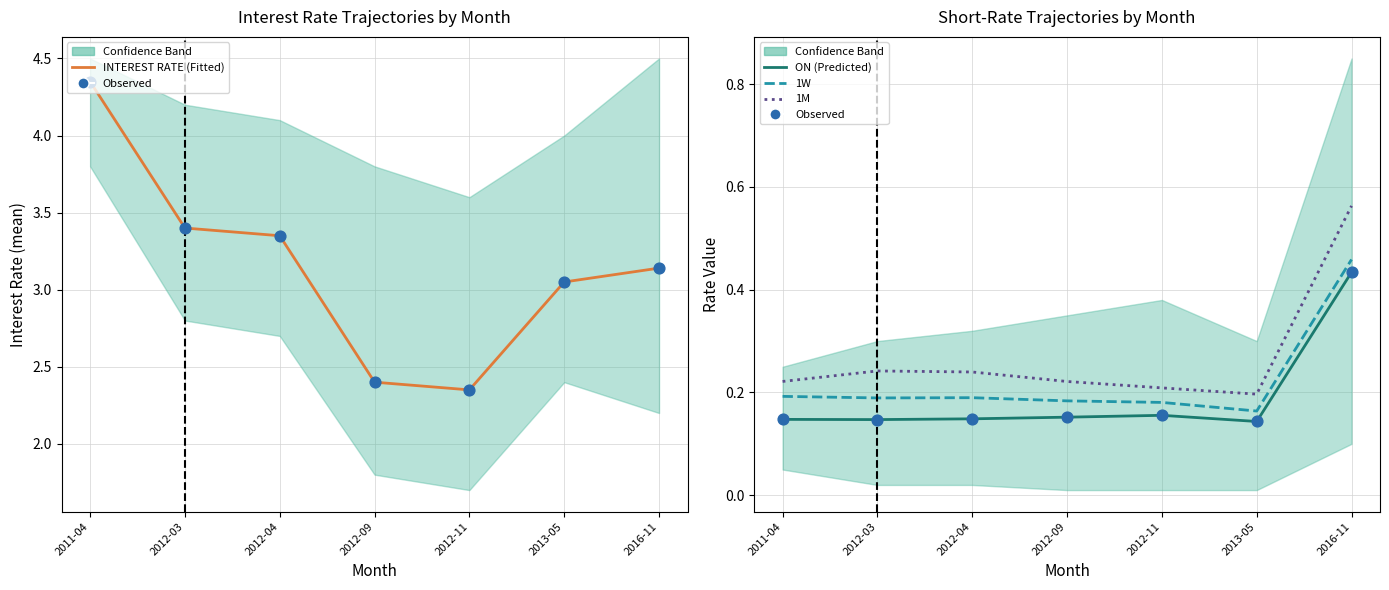

Which series reaches the maximum Y coordinate?

INTEREST RATE (Fitted)